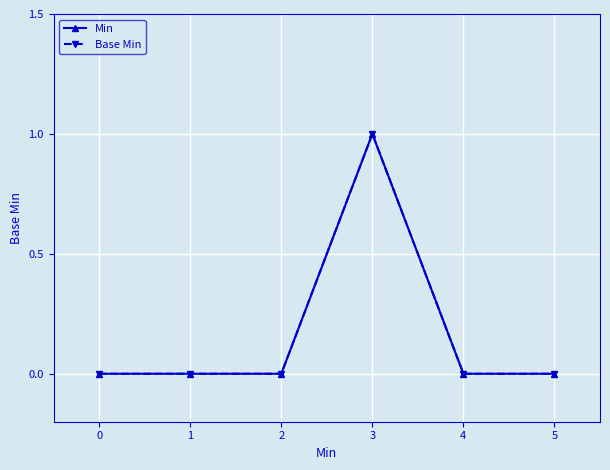

True or false: Base Min and Min cross at least once.

False